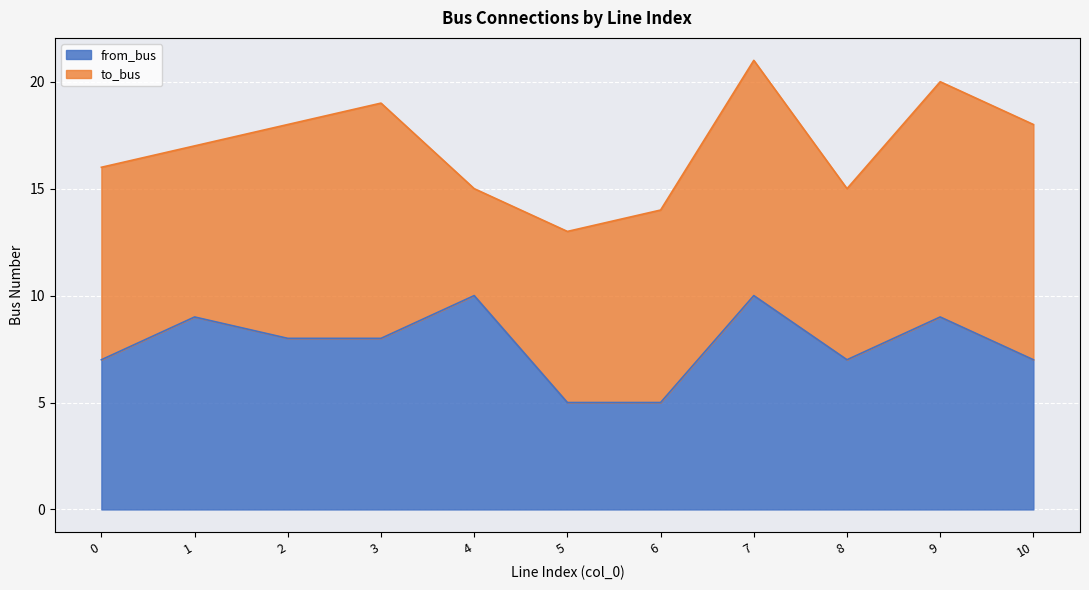

How many data points are less than 8?

5